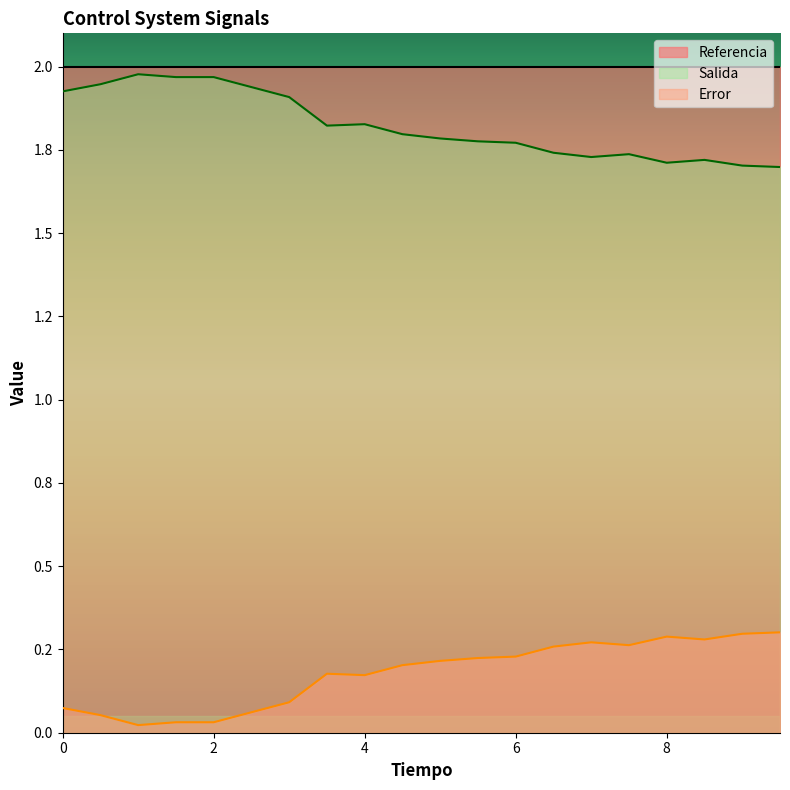

Between 0.5 and 5.0, which series saw the biggest shift?

Error